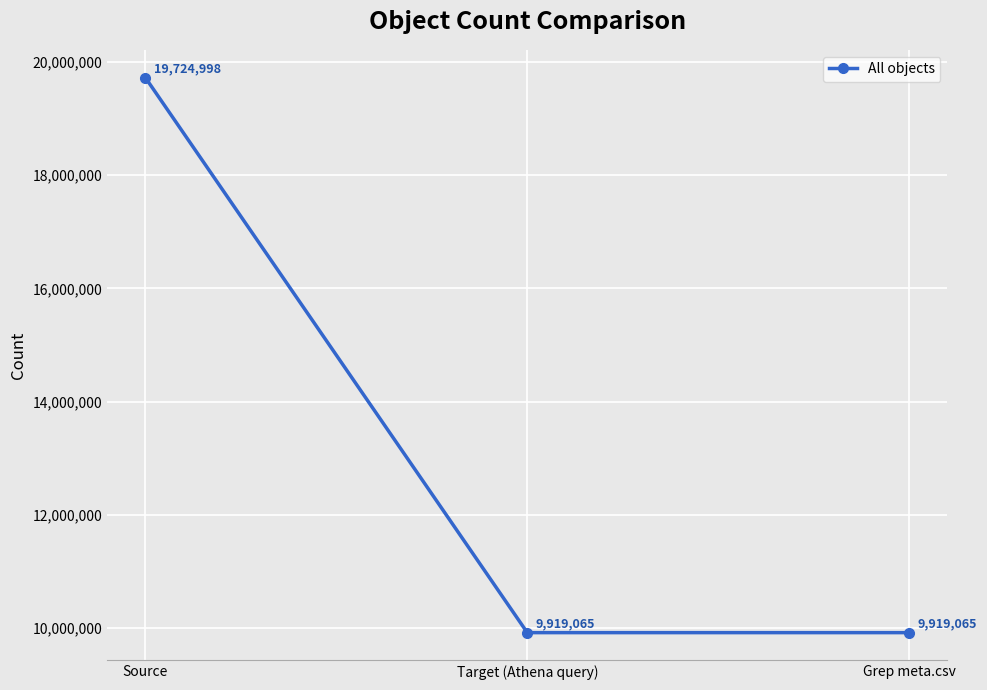

What is the difference between the values at Grep meta.csv and Source?

9805933